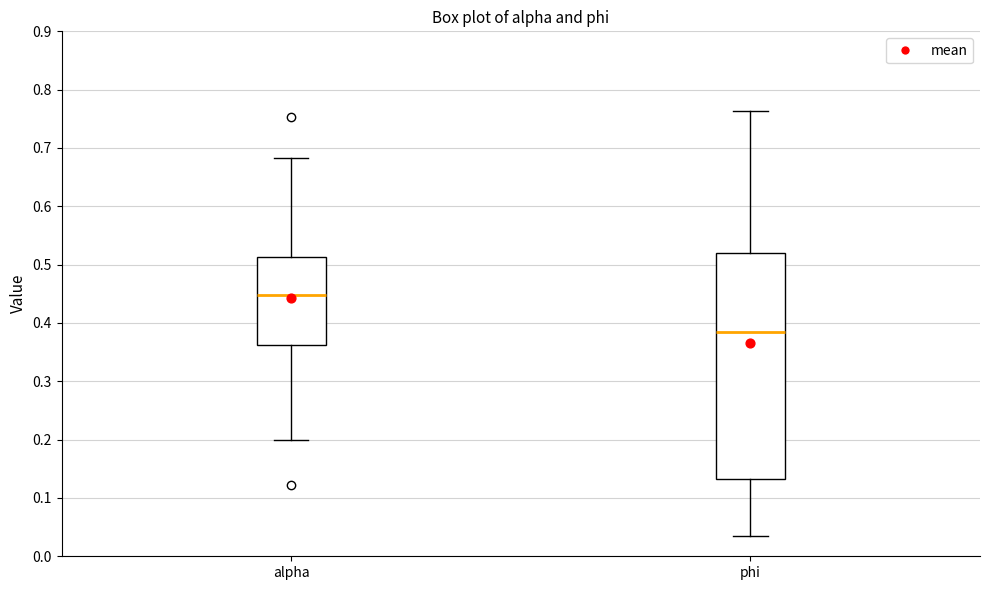

Where is the upper edge of the box for phi on the y-axis? The values are not printed on the chart, so give them approximately, as read against the axis.

0.52